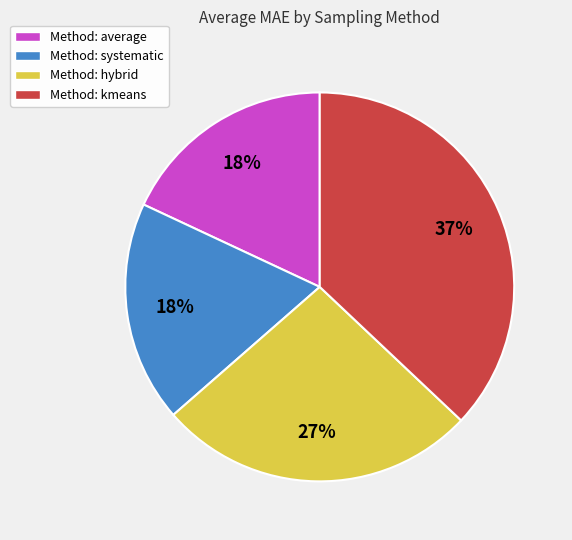

The Method: average slice represents 18% of the pie. True or false?

True